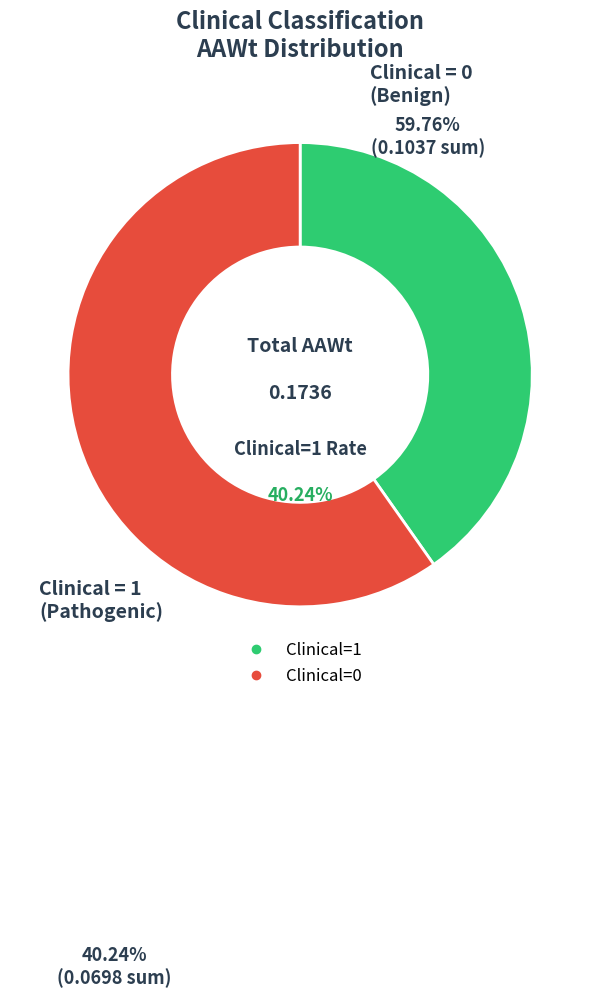

Combined, do Clinical=1 and Clinical=0 account for over 50%?

Yes